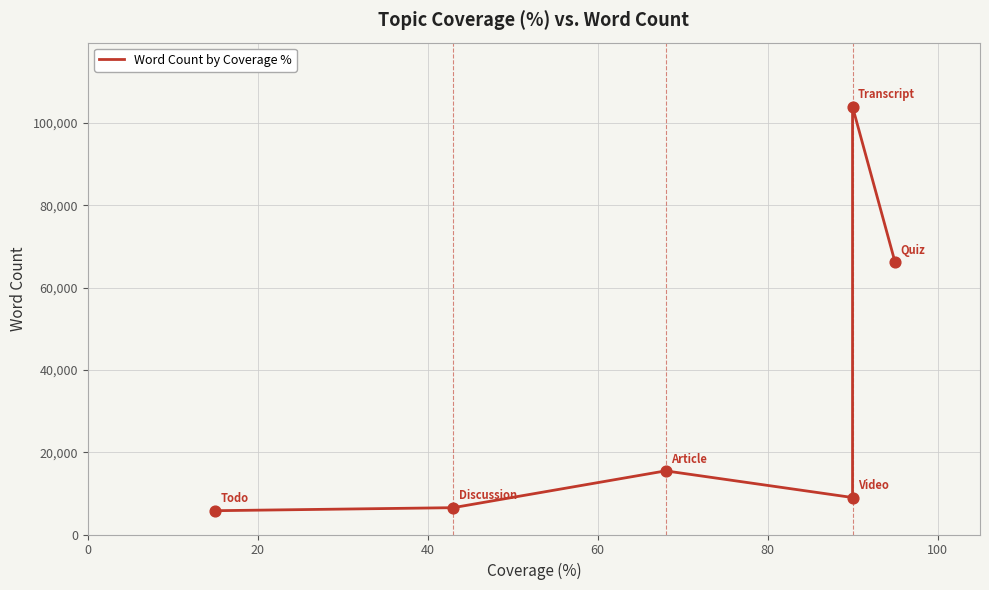

Between 20 and 80, which is larger?

80